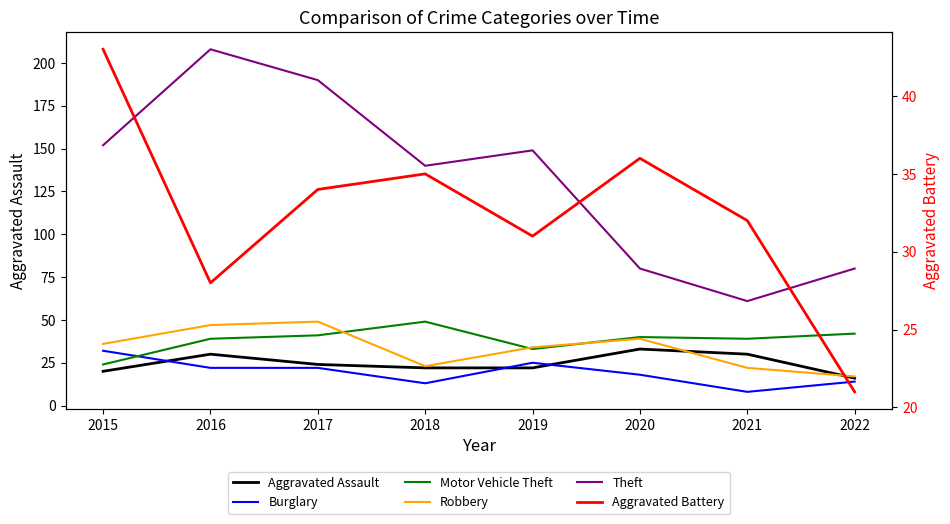

True or false: Theft and Robbery cross at least once.

False